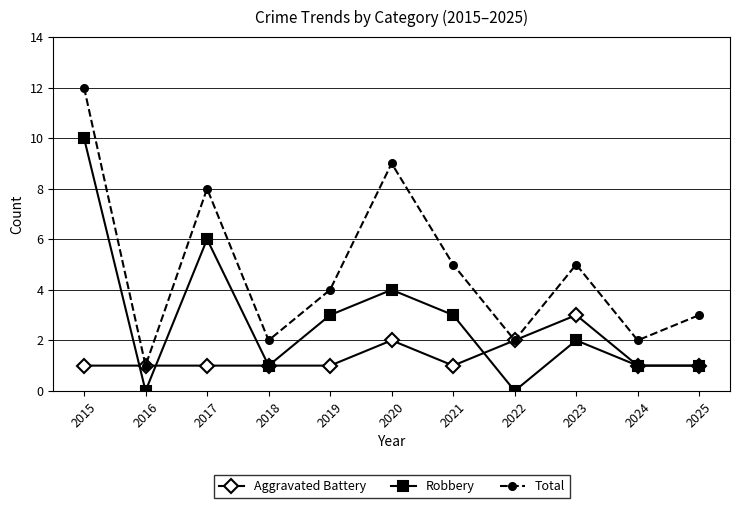

How many categories are shown in the chart?

11